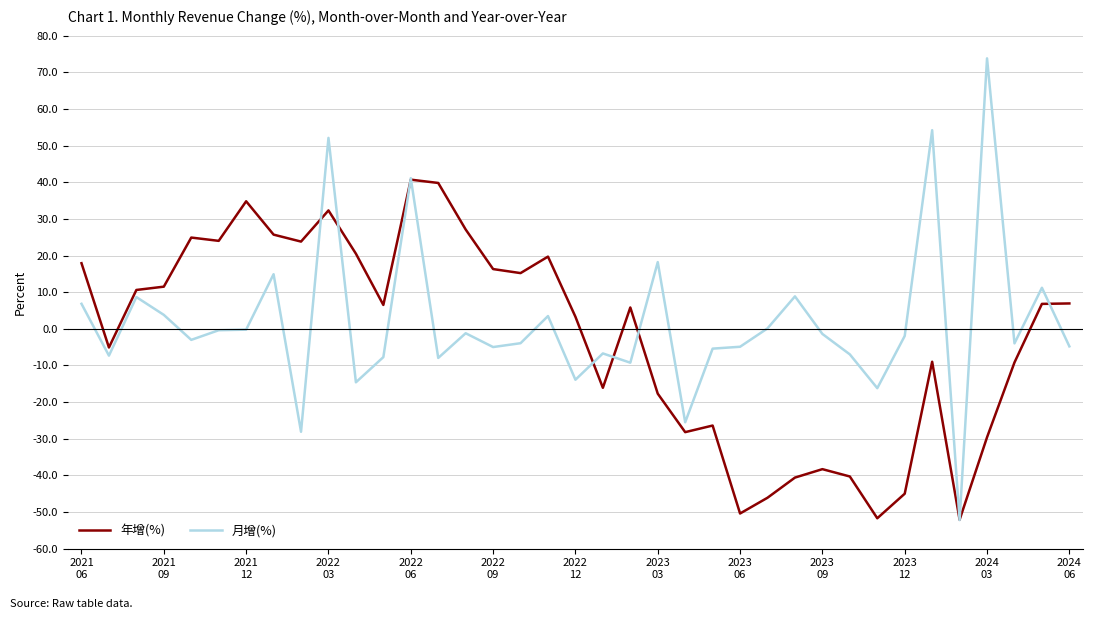

List the series in order of their peak value, highest first.

月增(%), 年增(%)